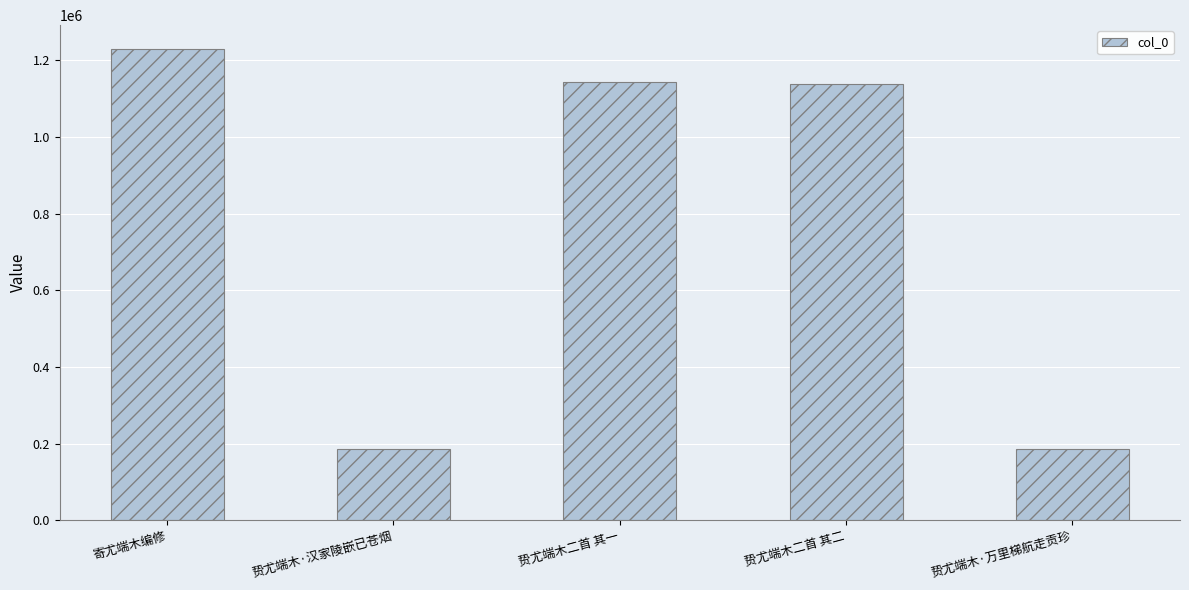

What position from the right is 贽尤端木二首 其二?

2